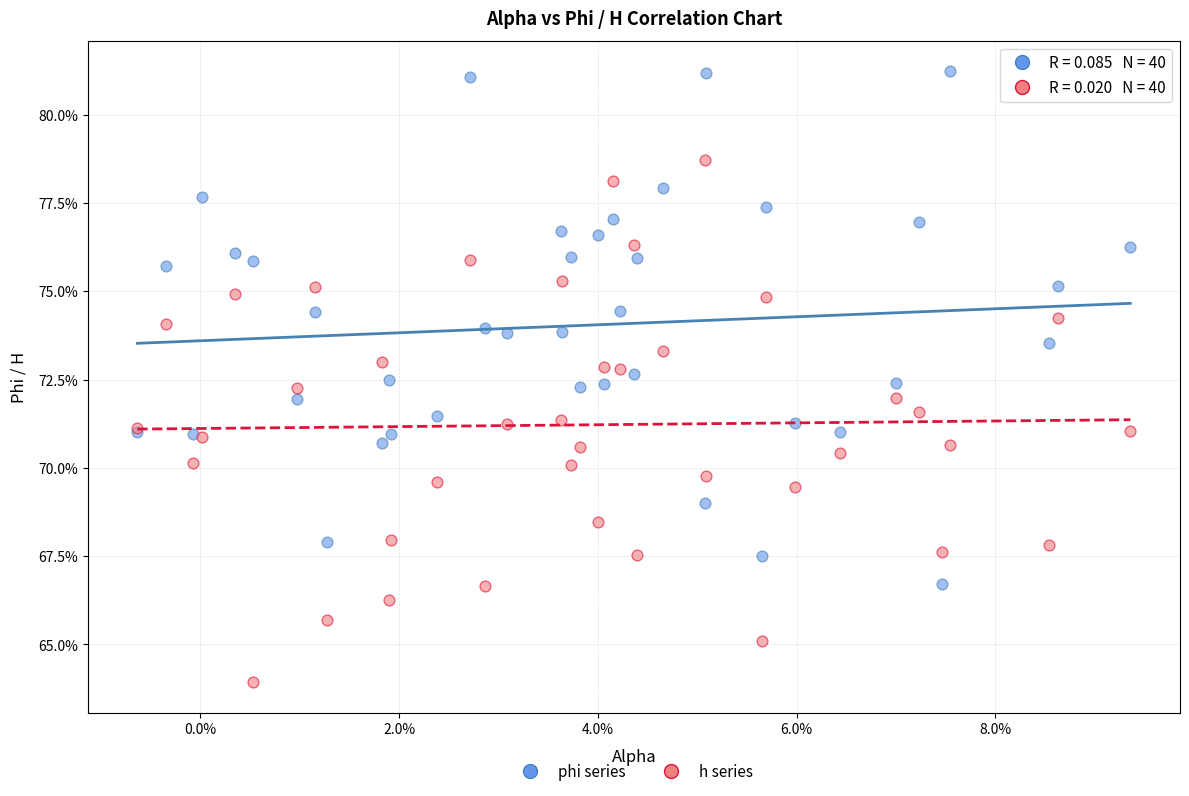

Which series contains the highest Y value?

phi series